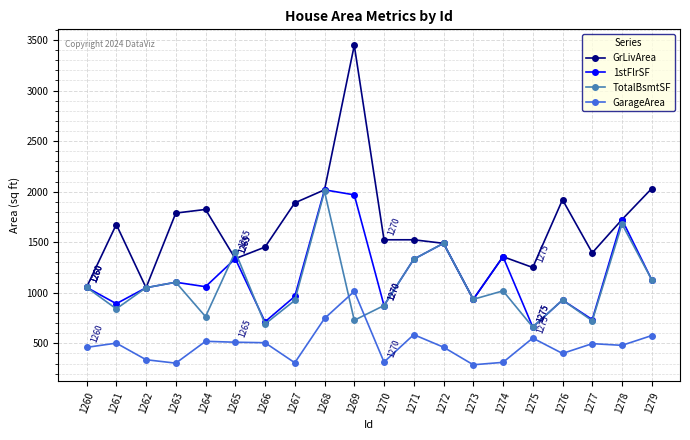

At which label does TotalBsmtSF reach its peak?

1268